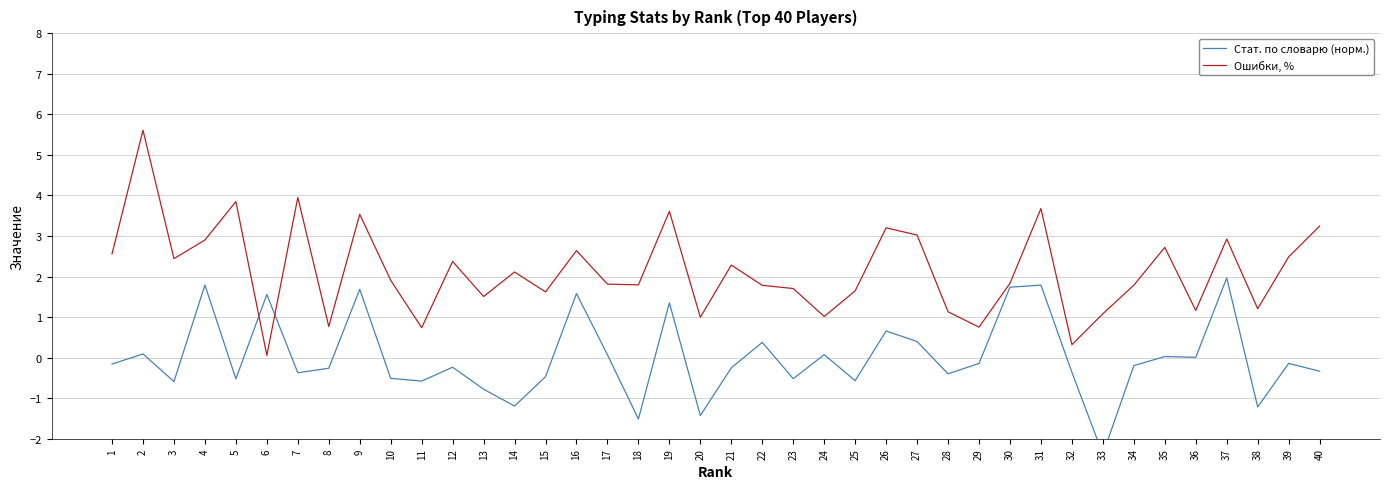

The Стат. по словарю (норм.) series shows -0.4 at 10. True or false?

False